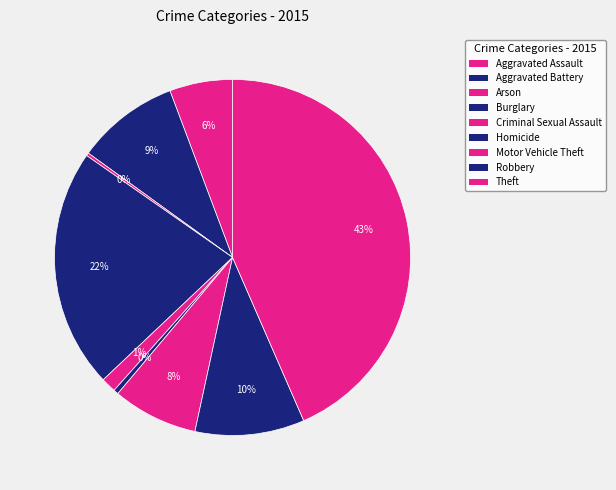

Which slice is the largest?

Theft